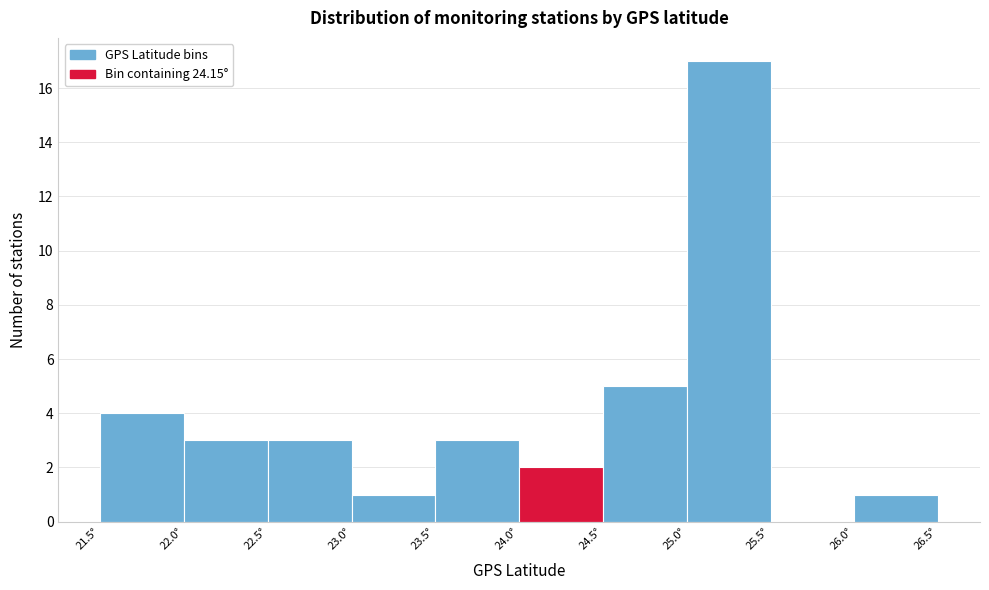

Reading left to right, transcribe this chart: for each bar, give the range it covers on the x-axis and its height. The values are not printed on the chart, so give them approximately, as read against the axis.

21.5 to 22.0: 4
22.0 to 22.5: 3
22.5 to 23.0: 3
23.0 to 23.5: 1
23.5 to 24.0: 3
24.0 to 24.5: 2
24.5 to 25.0: 5
25.0 to 25.5: 17
25.5 to 26.0: 0
26.0 to 26.5: 1